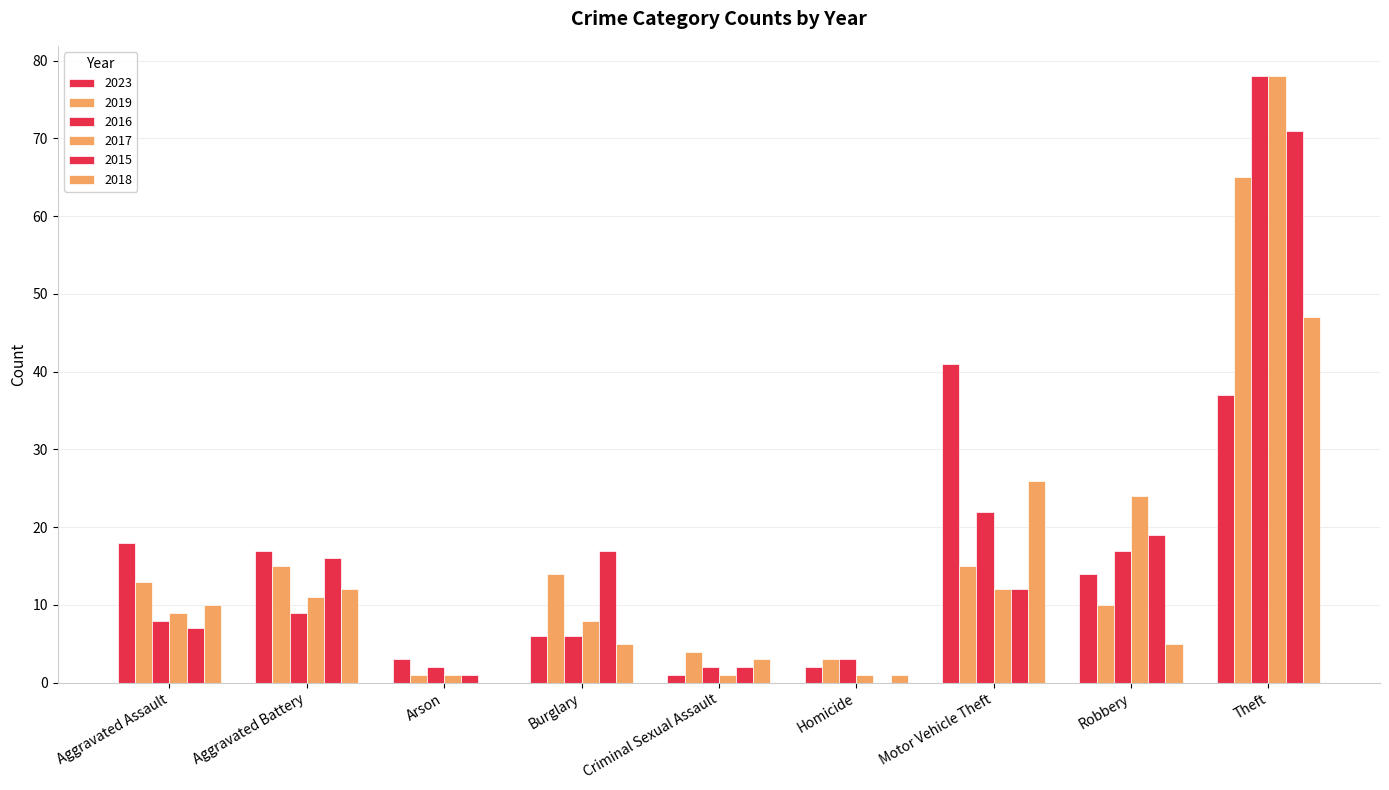

What is the label of the 5th bar from the right?

Criminal Sexual Assault